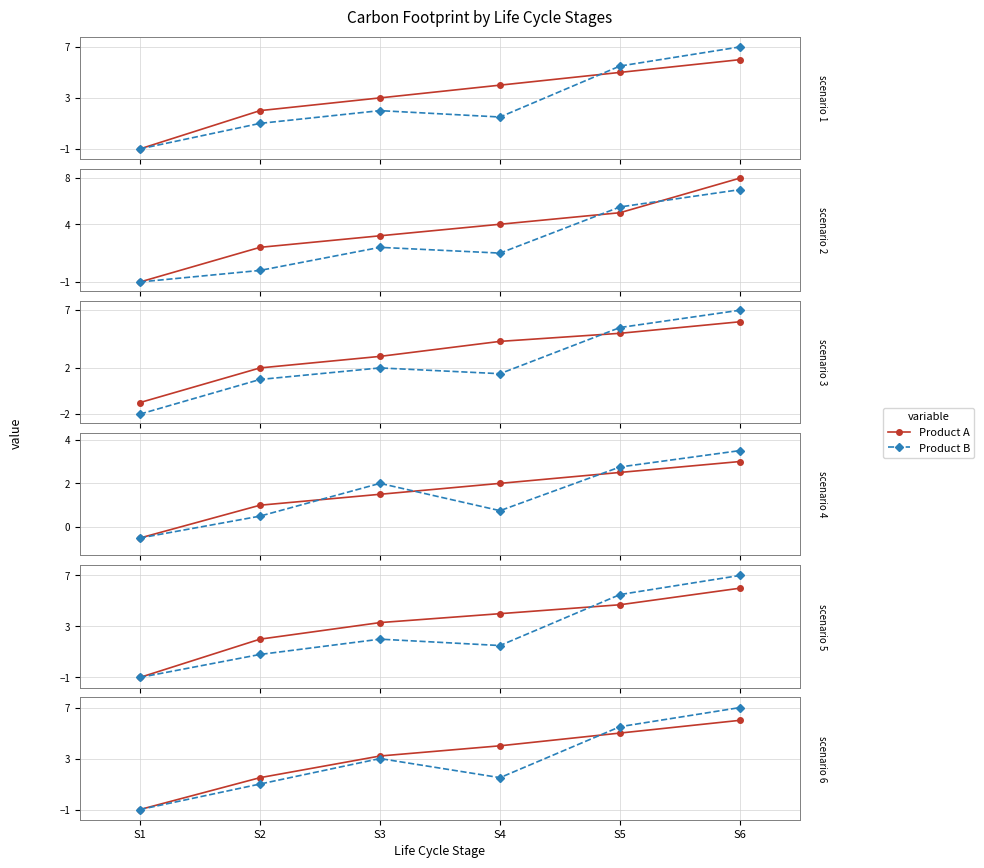

At which category is the sum across all series the highest?

S6